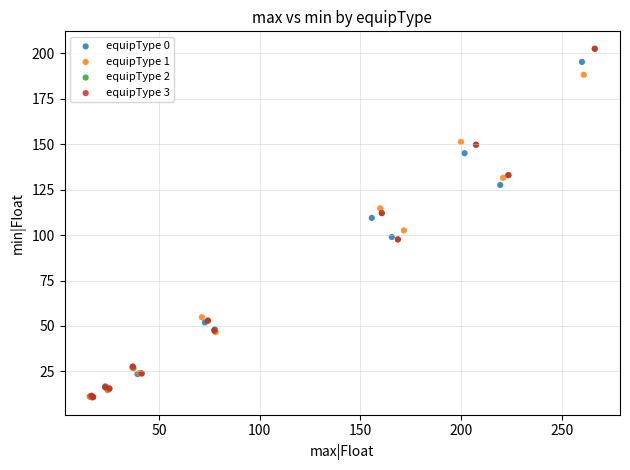

What are all the series names shown in the legend?

equipType 0, equipType 1, equipType 2, equipType 3